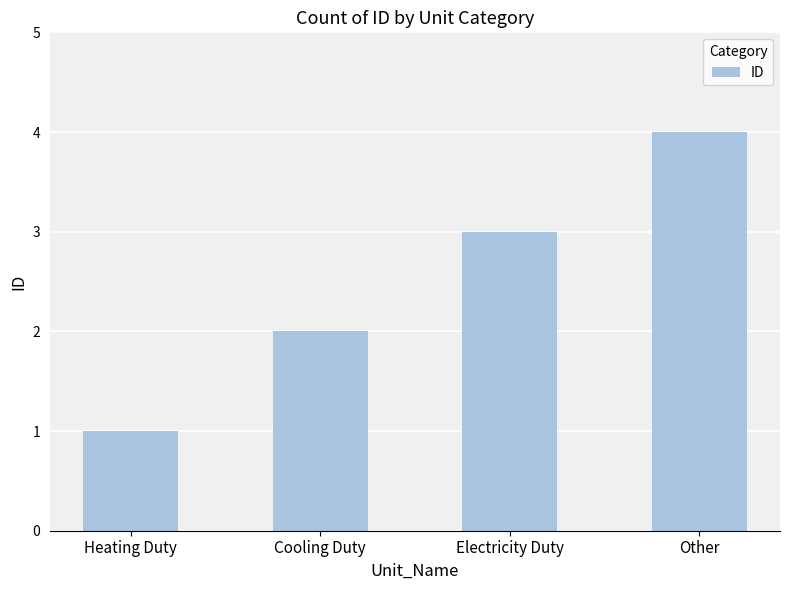

True or false: the data shows 4 at Electricity Duty.

False